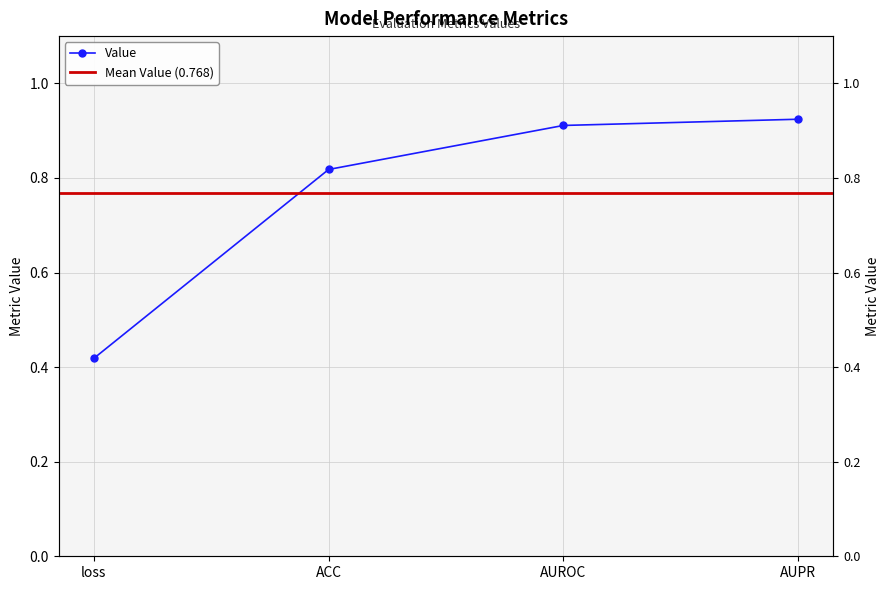

True or false: the data shows 1.2 at ACC.

False